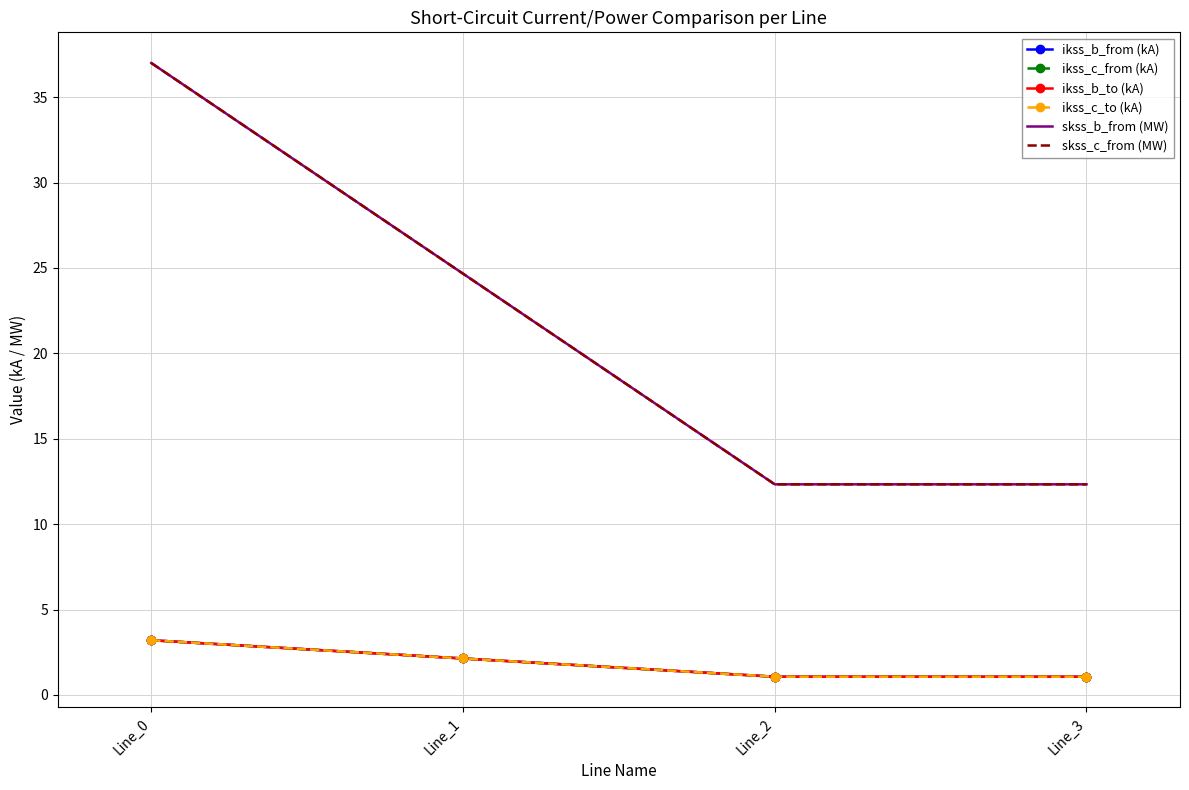

Which series ends up on top after the final intersection of ikss_b_from (kA) and ikss_b_to (kA)?

ikss_b_to (kA)